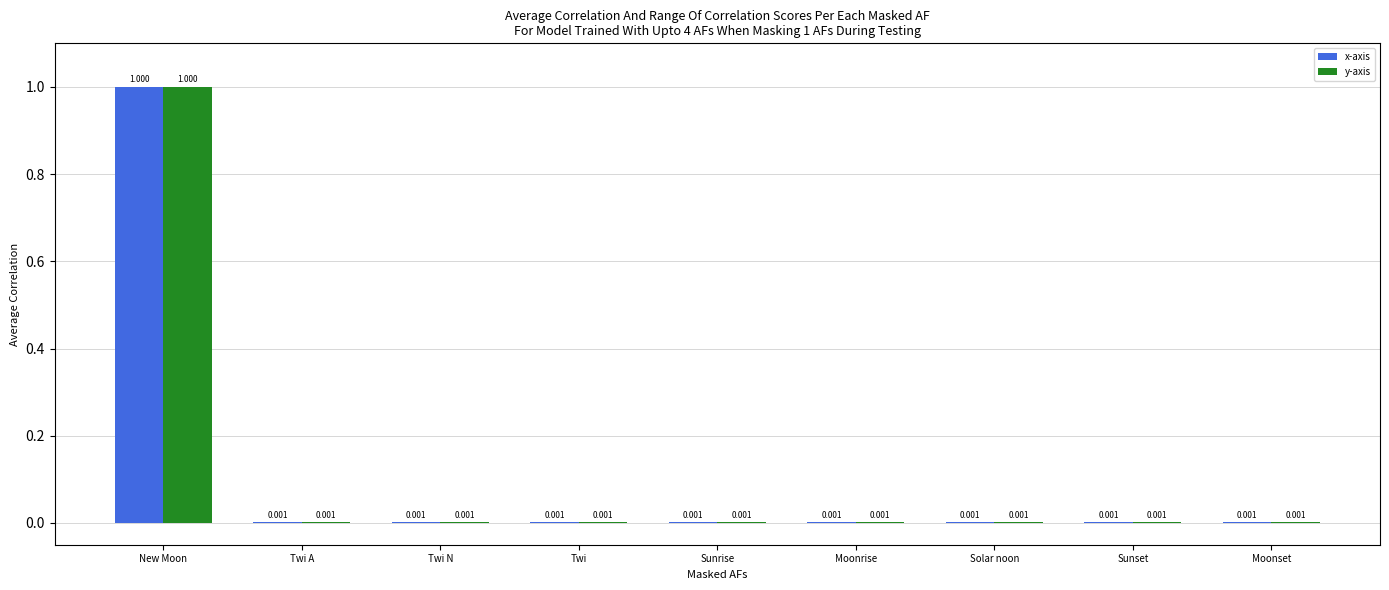

At which category does the chart reach its peak across all series?

New Moon